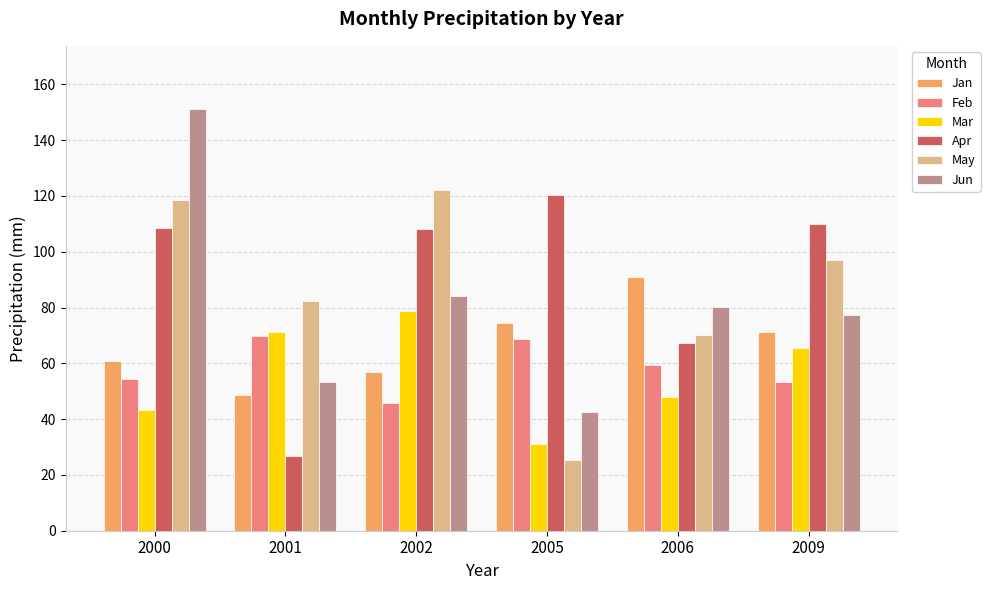

What is the difference between the highest and lowest values at 2002?

76.6